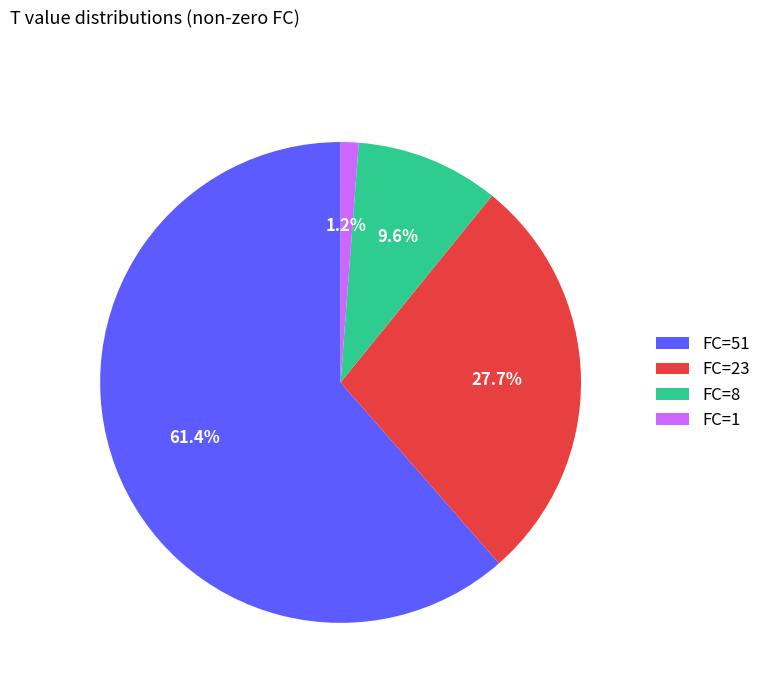

Which has a higher value, FC=23 or FC=8?

FC=23